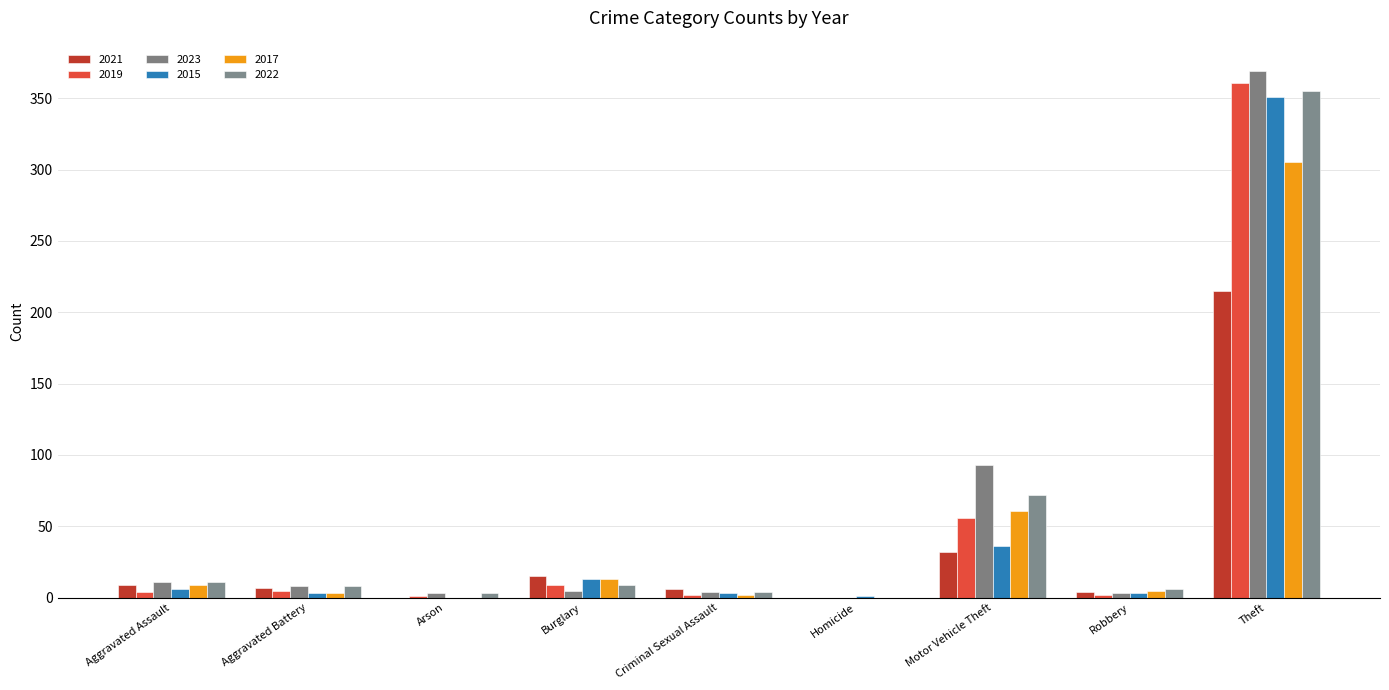

The 2022 series shows 3 at Arson. True or false?

True